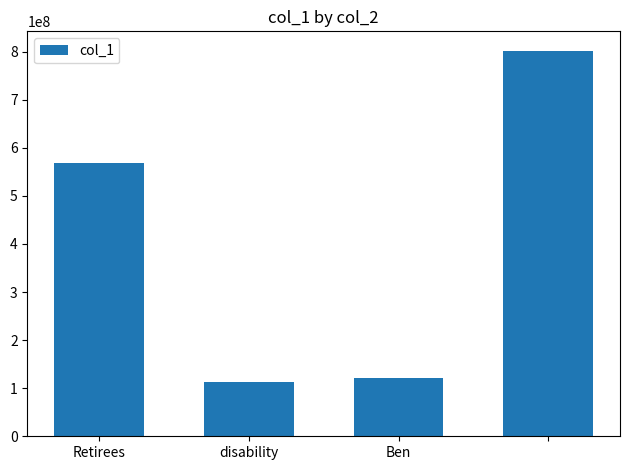

What is the value of the 3rd bar from the left?

121980480